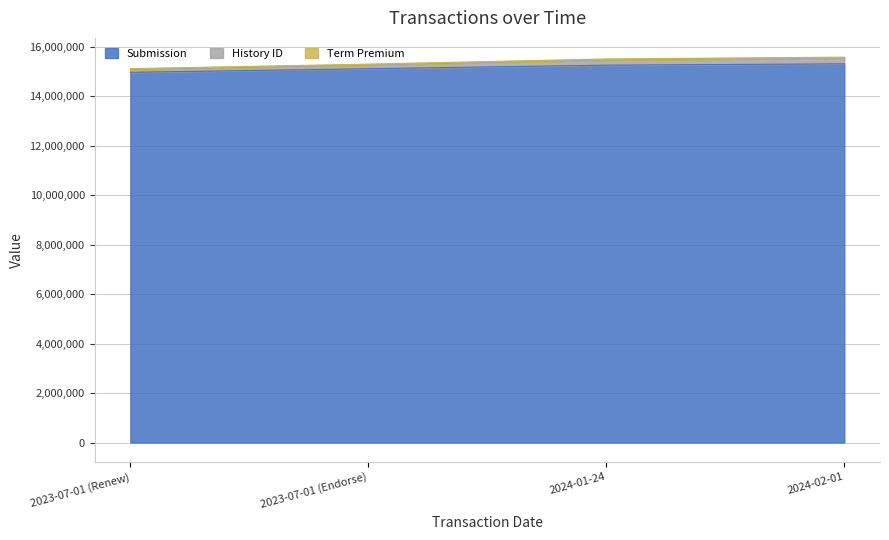

True or false: Submission and History ID cross at least once.

False